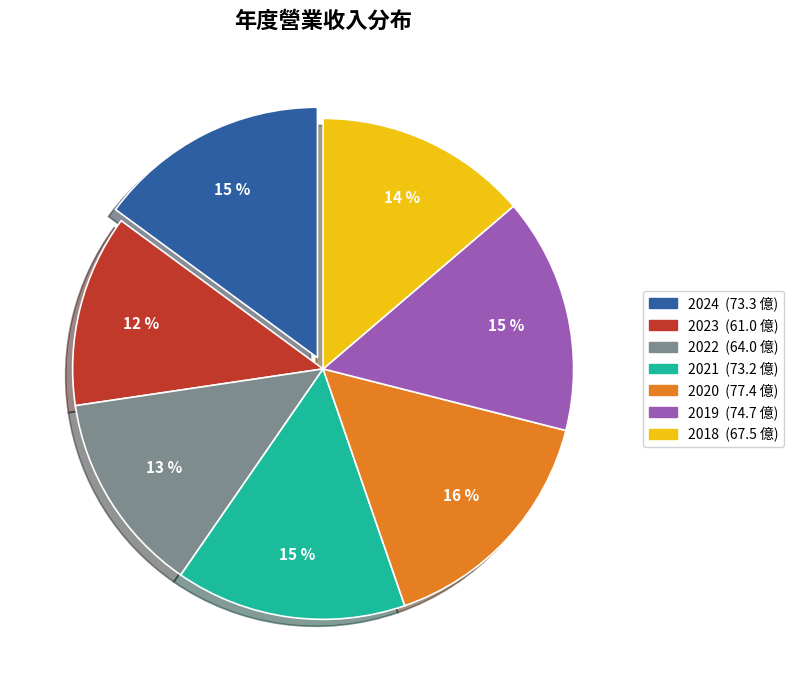

Does any single category account for the majority?

No